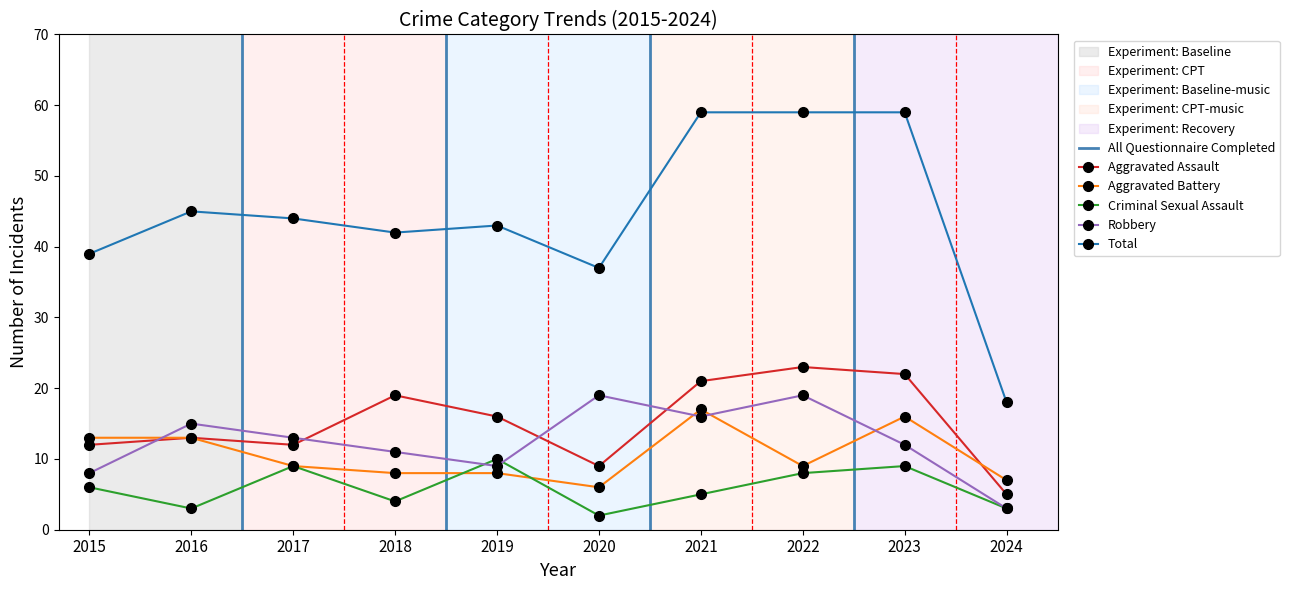

Reading left to right, transcribe all the data shown in this chart.

Aggravated Assault: 2015=12	2016=13	2017=12	2018=19	2019=16	2020=9	2021=21	2022=23	2023=22	2024=5
Aggravated Battery: 2015=13	2016=13	2017=9	2018=8	2019=8	2020=6	2021=17	2022=9	2023=16	2024=7
Criminal Sexual Assault: 2015=6	2016=3	2017=9	2018=4	2019=10	2020=2	2021=5	2022=8	2023=9	2024=3
Robbery: 2015=8	2016=15	2017=13	2018=11	2019=9	2020=19	2021=16	2022=19	2023=12	2024=3
Total: 2015=39	2016=45	2017=44	2018=42	2019=43	2020=37	2021=59	2022=59	2023=59	2024=18